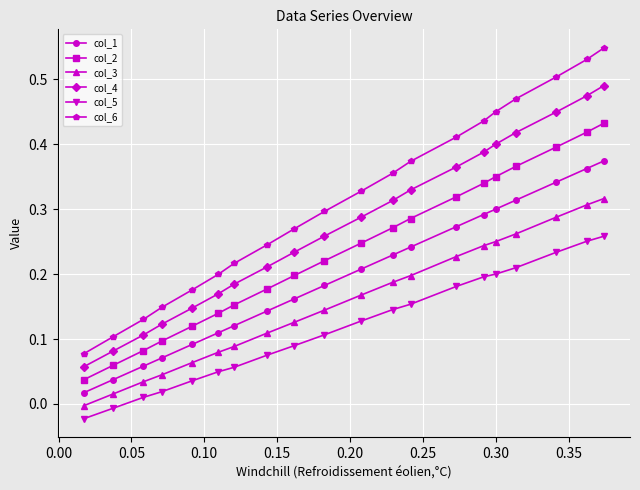

Which series has the largest range (max minus min)?

col_6